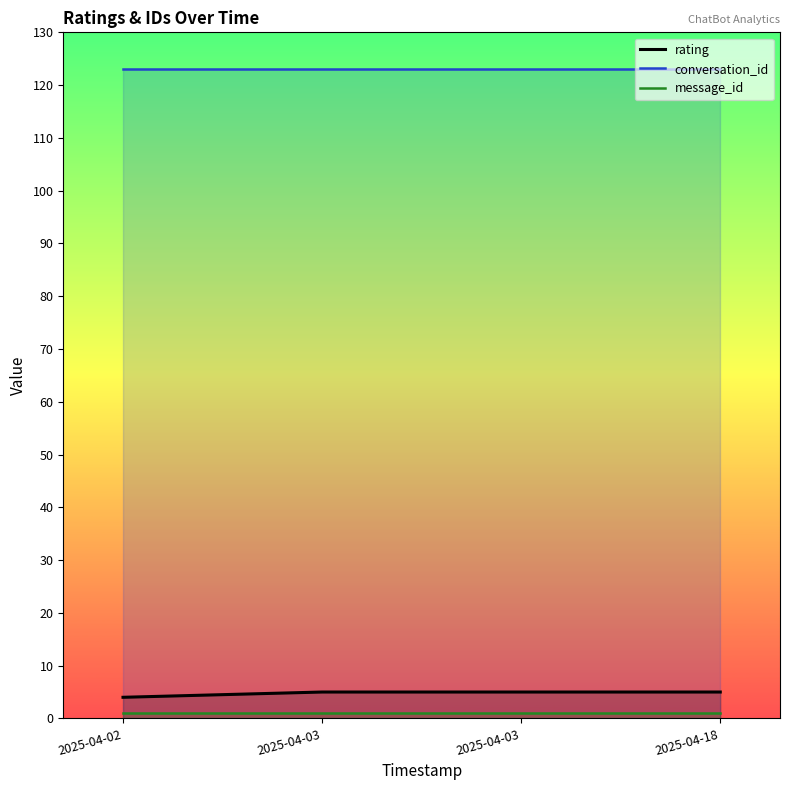

How many lines are shown in the chart?

3